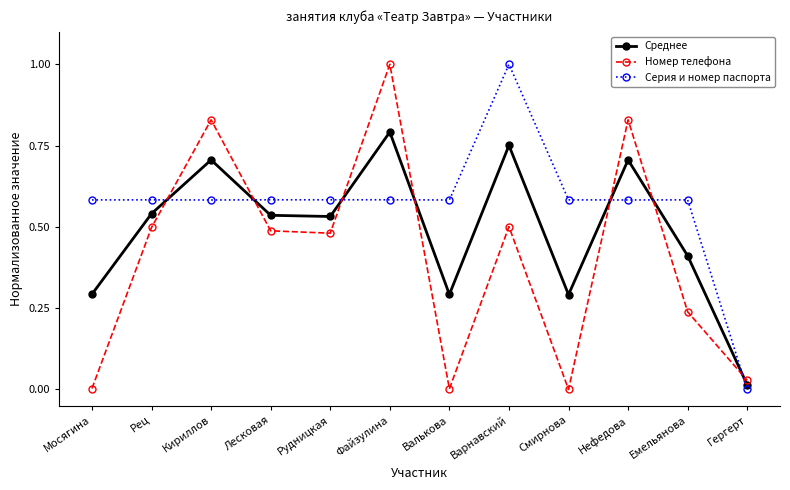

Rank the series at Варнавский from lowest to highest value.

Номер телефона, Среднее, Серия и номер паспорта